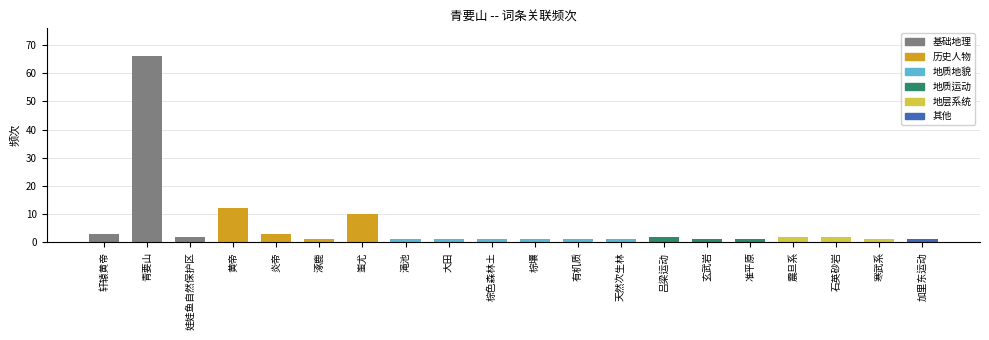

True or false: the data shows 10 at 蚩尤.

True